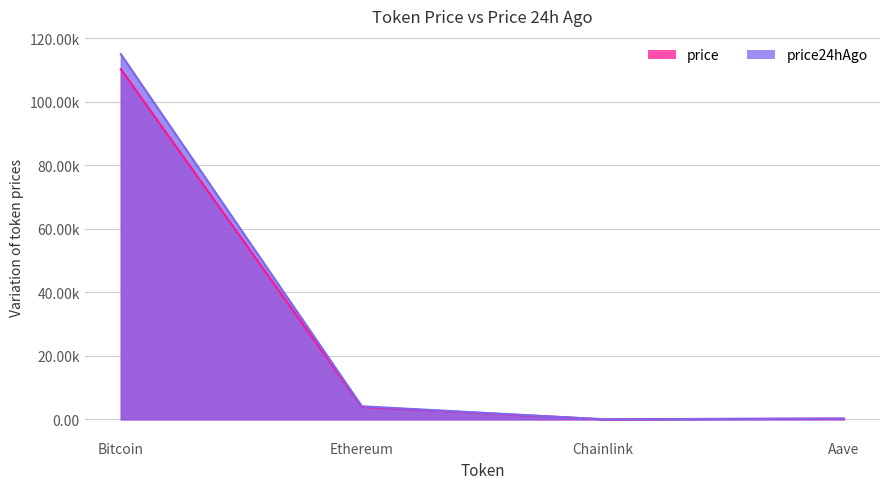

True or false: price has a value of 354.2 at Aave.

False